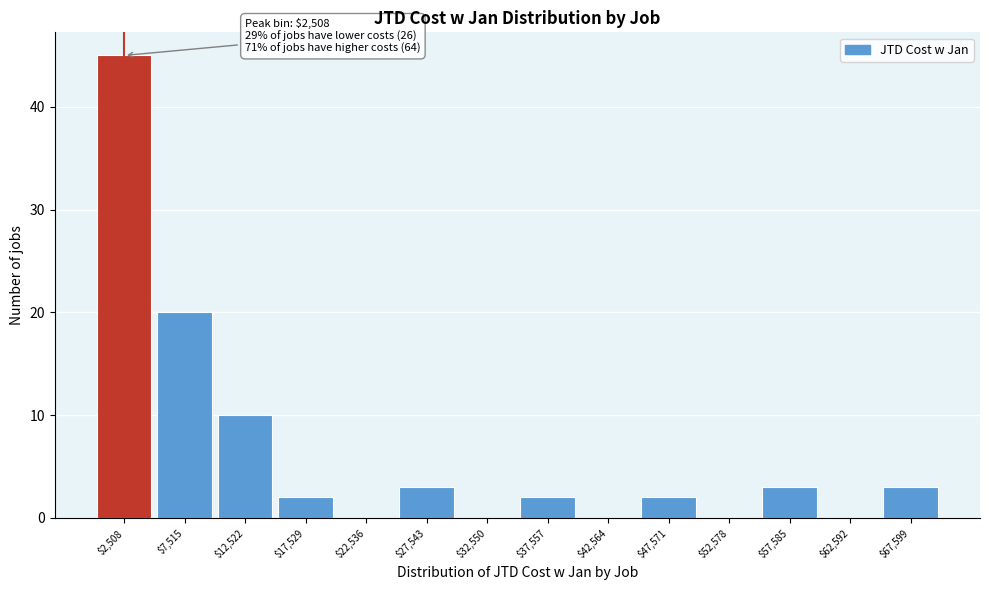

Which range on the x-axis has the tallest bar?

0 to 5000